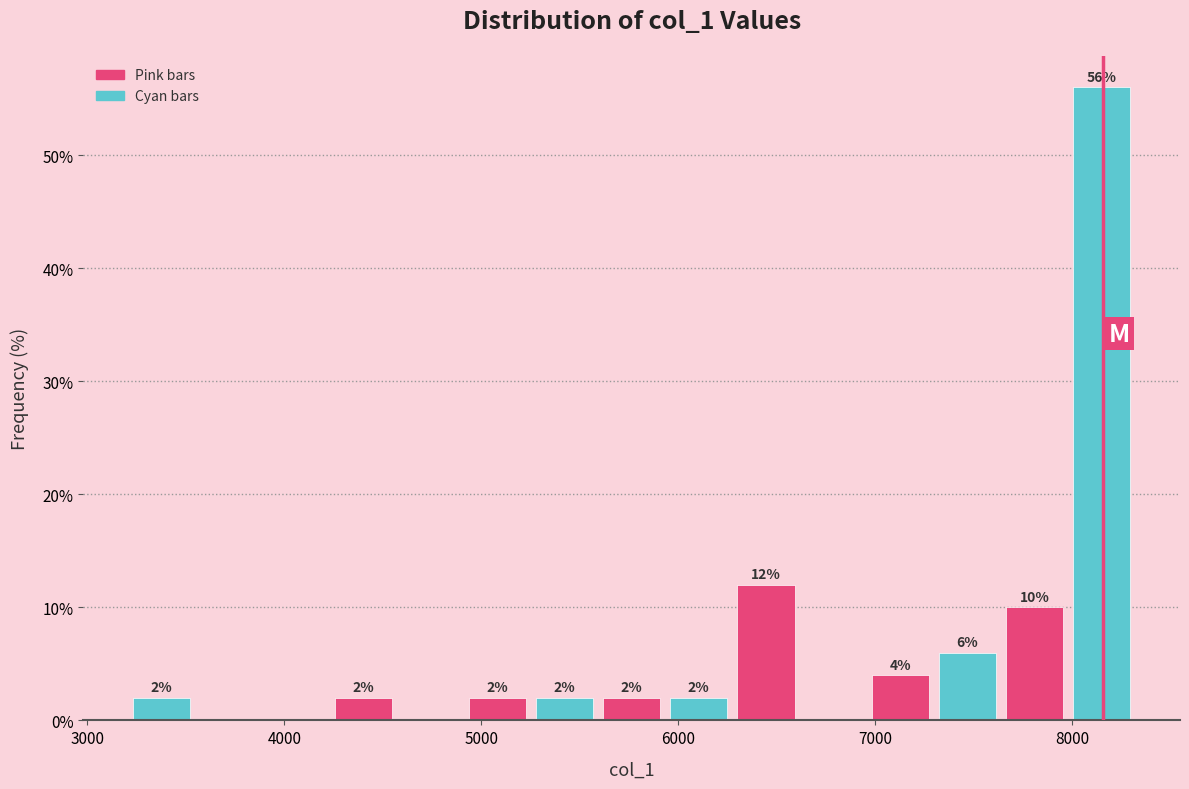

Read against the x-axis, roughly where is the centre of the tallest bar?

8100